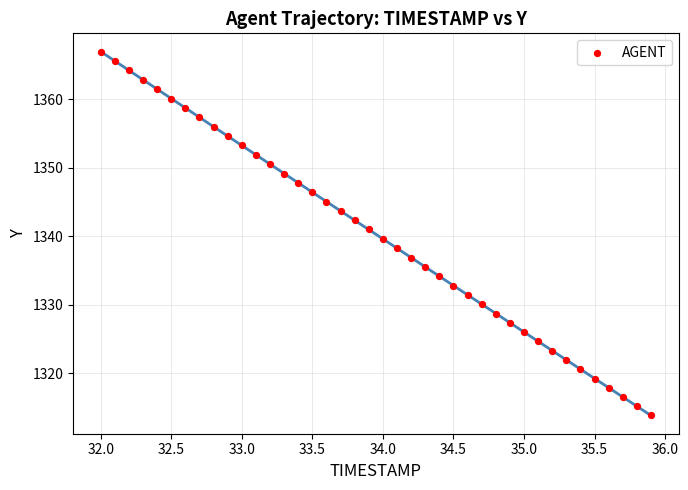

What is the range of X values (max minus min)?

3.9